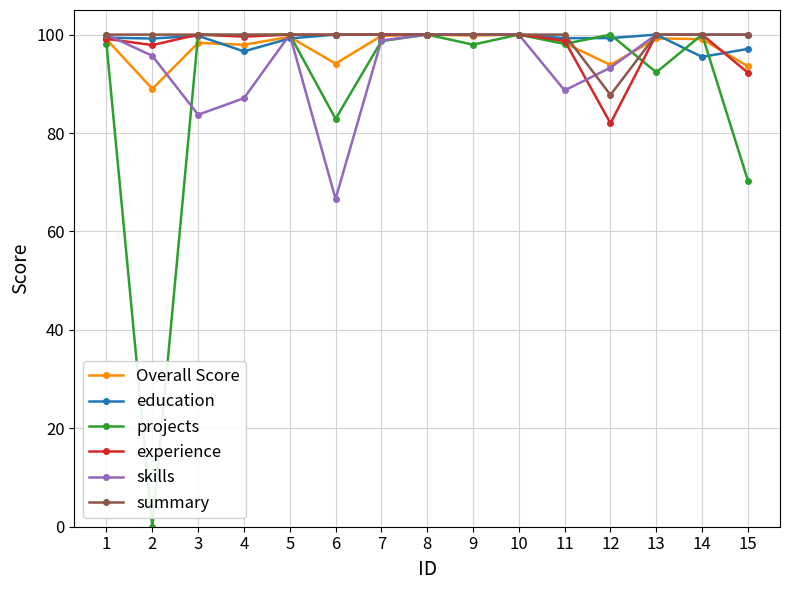

True or false: skills and summary cross at least once.

True